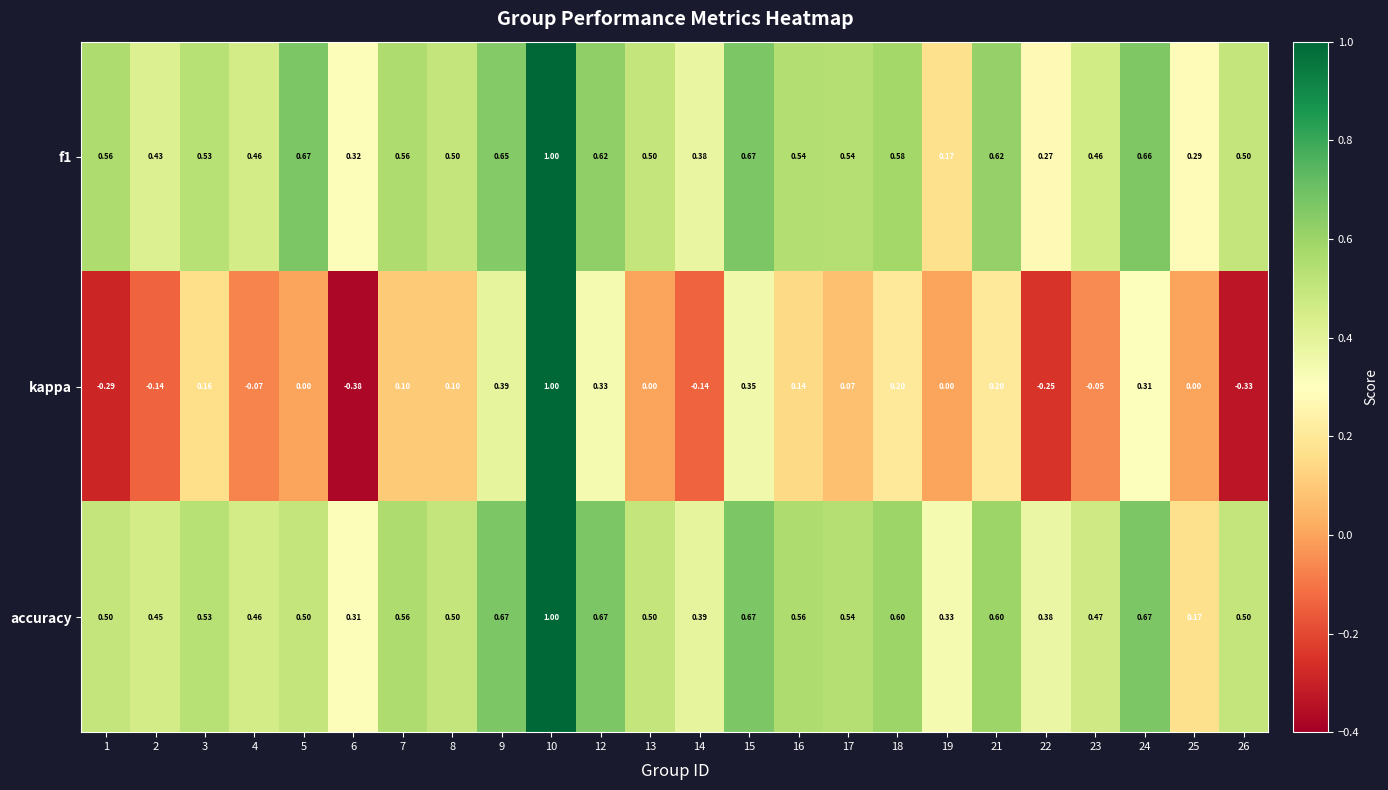

Which series has the largest total across all categories?

accuracy